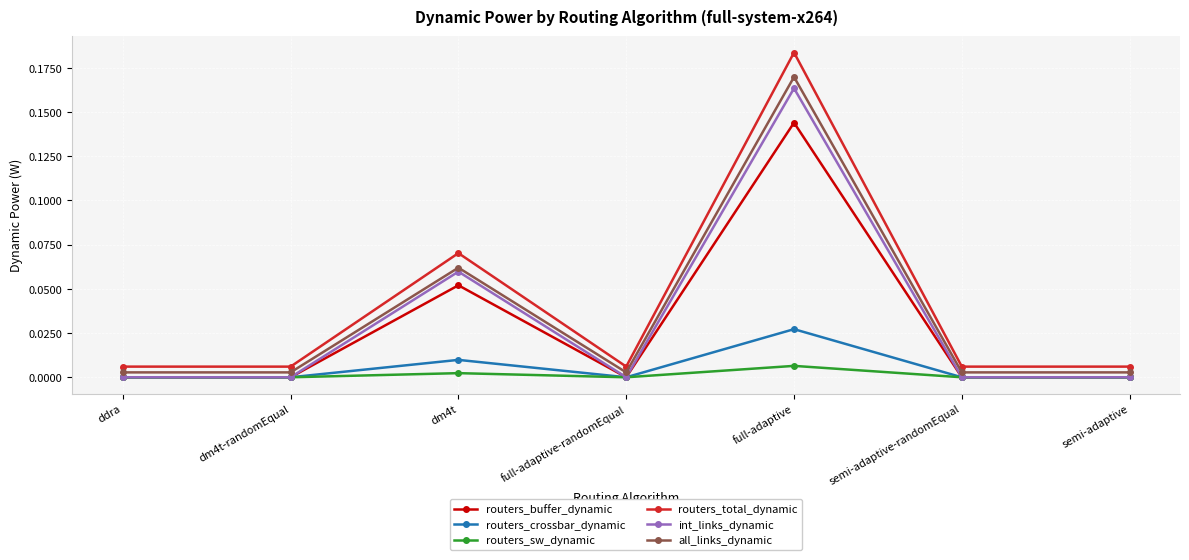

The routers_sw_dynamic series shows 0.0 at full-adaptive-randomEqual. True or false?

True